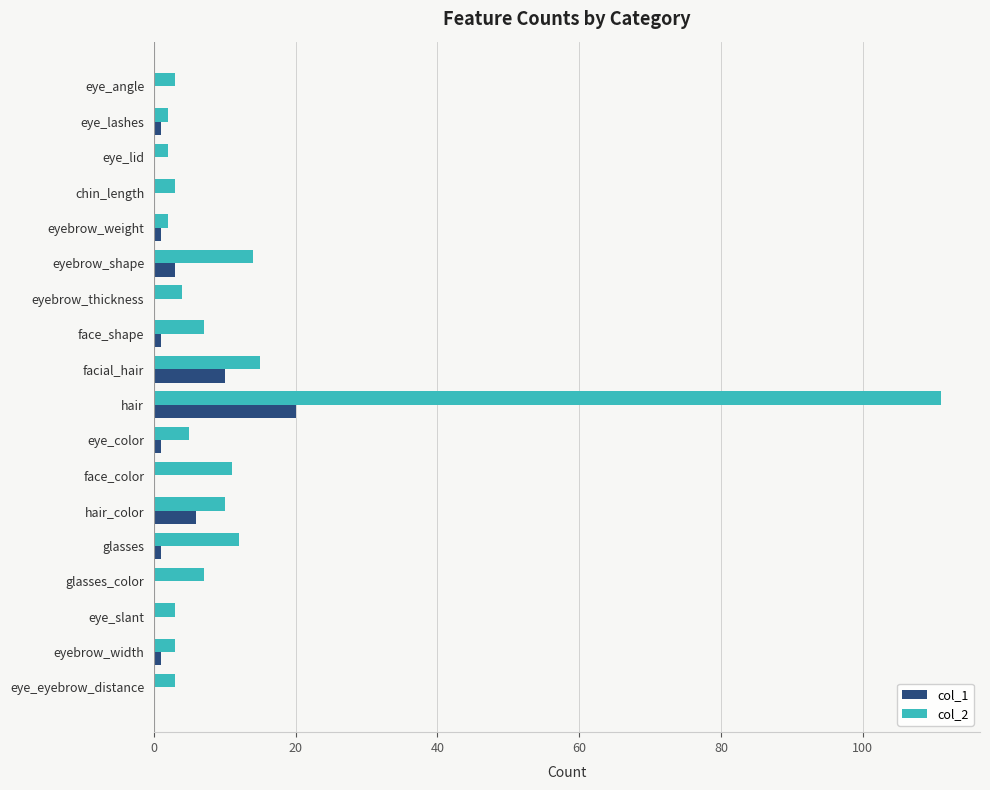

Which series has the largest total across all categories?

col_2